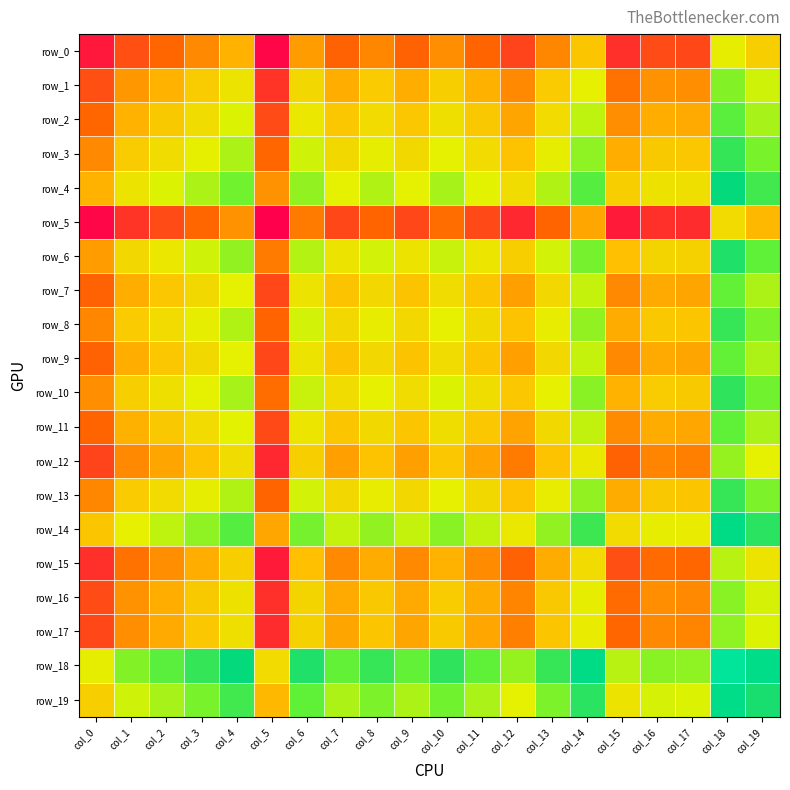

What is the minimum value shown in the chart?

1.0